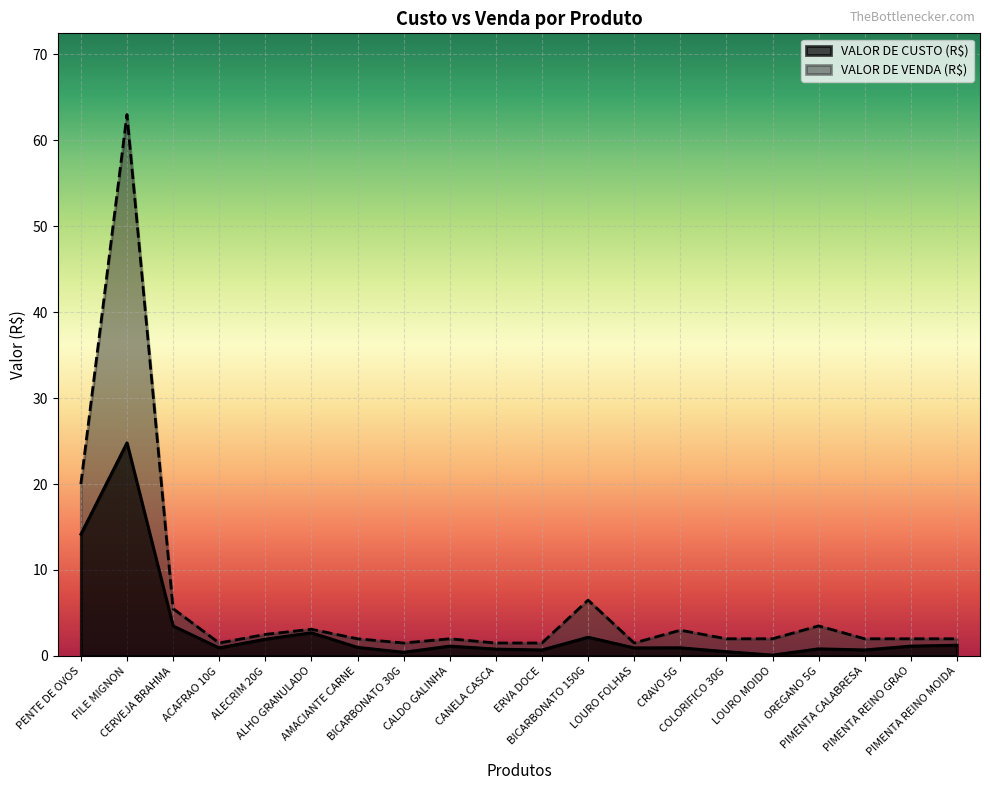

At which category does VALOR DE CUSTO (R$) reach its first local valley?

ACAFRAO 10G